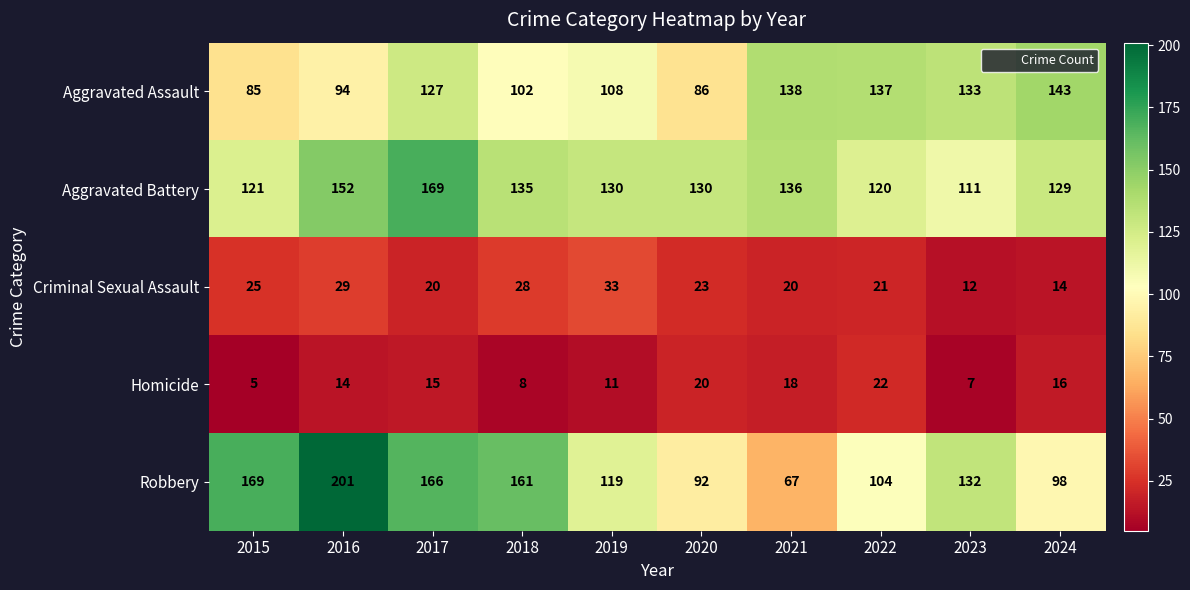

Count the number of data series in this chart.

5